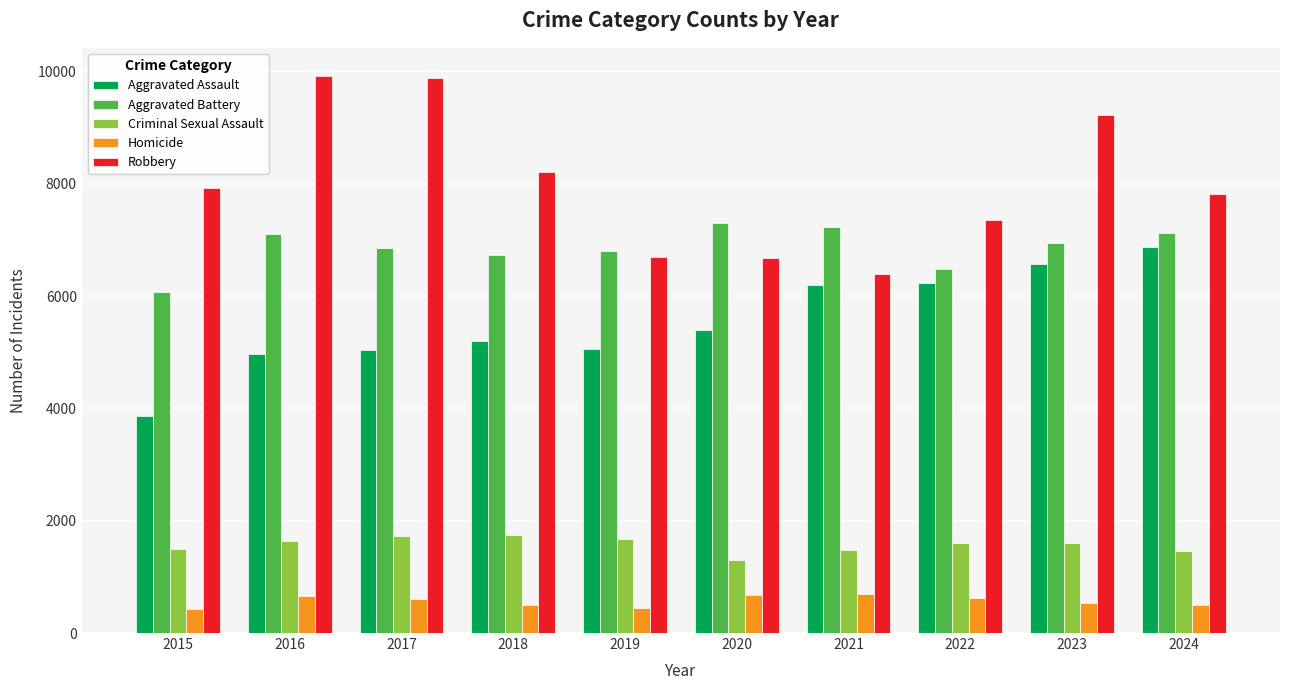

What is the minimum value shown in the chart?

431